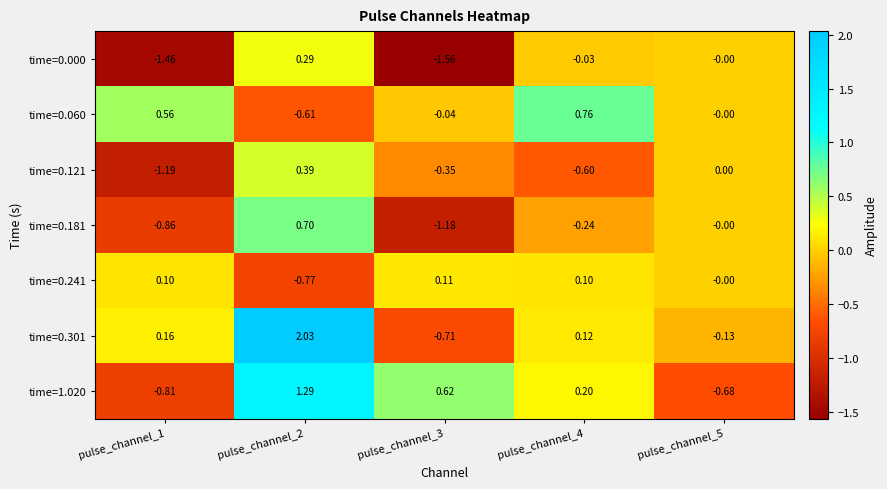

Is the value of time=0.241 at pulse_channel_4 greater than the value of time=0.000 at pulse_channel_1?

Yes